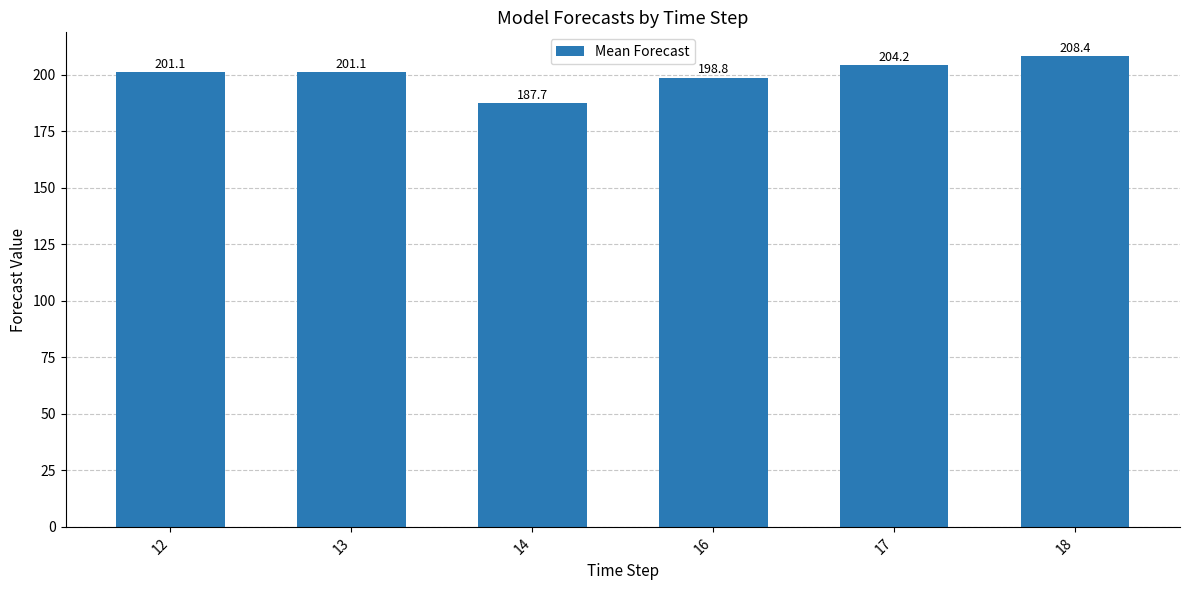

Which has a higher value, 14 or 13?

13